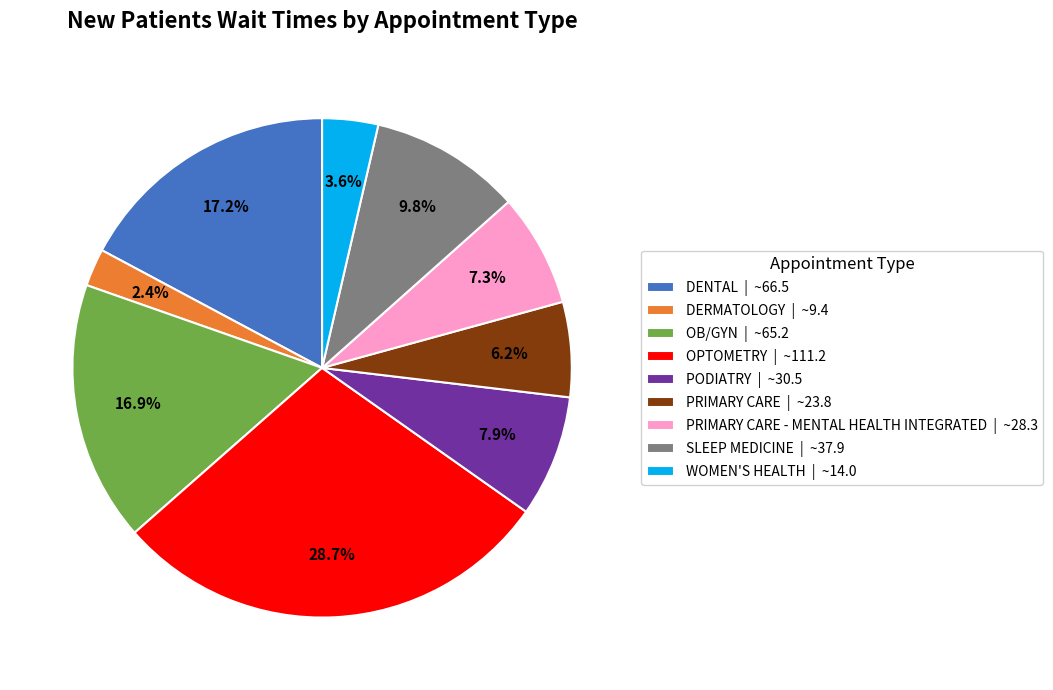

Does any single category account for the majority?

No